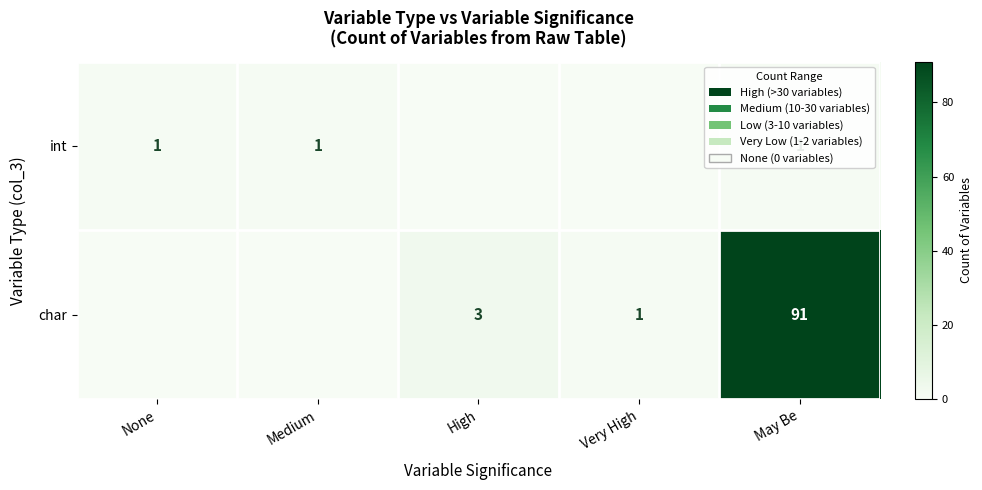

Between May Be and High, which is larger?

May Be